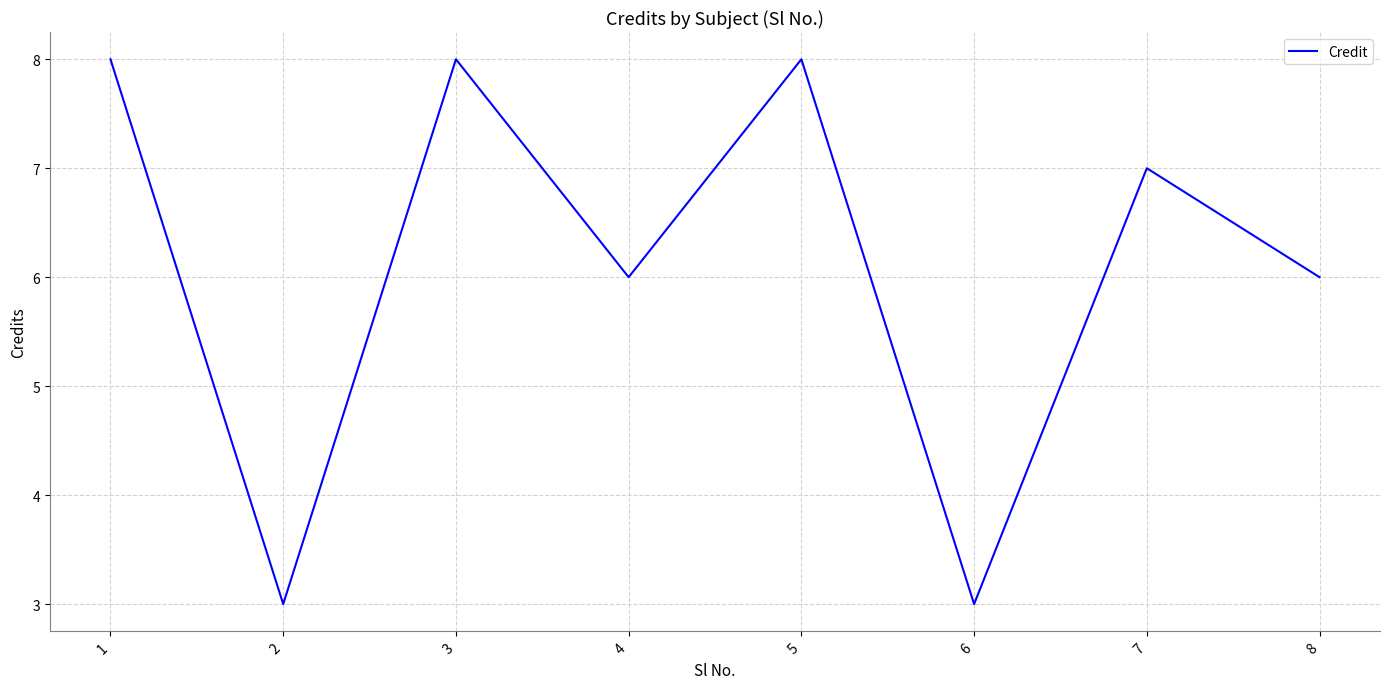

What is the smallest value displayed?

3